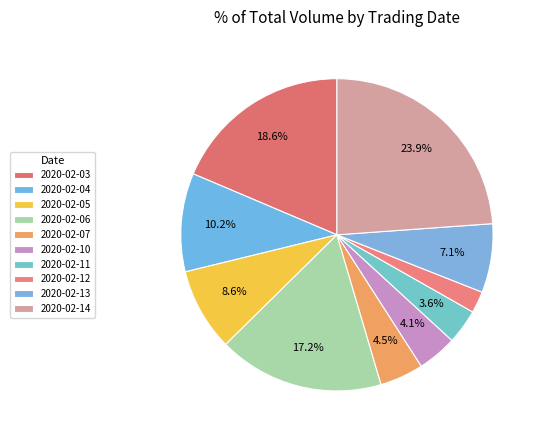

Which category has the biggest portion of the pie?

2020-02-14